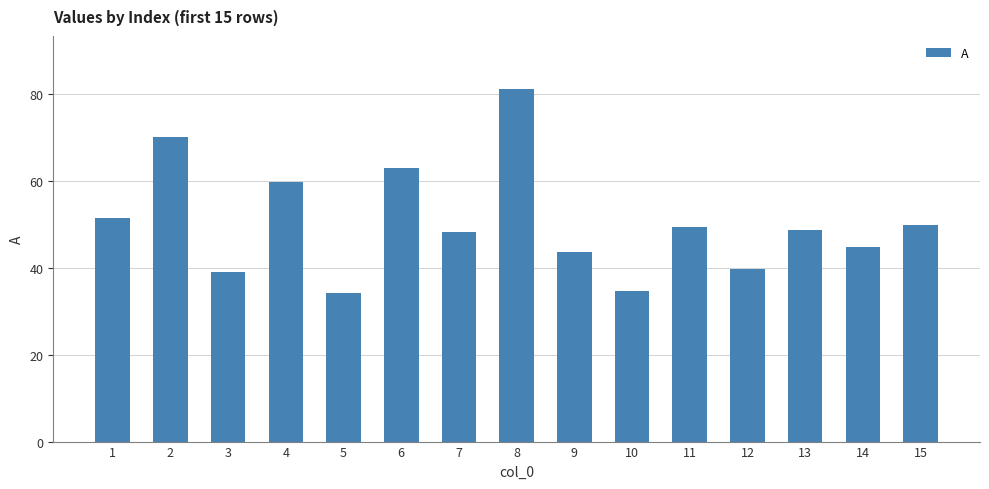

Approximately how many times larger is the value at 11 compared to 12?

1.2